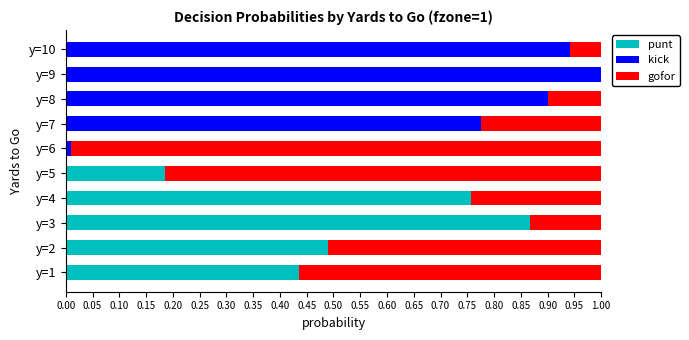

The punt series shows 0.6 at y=1. True or false?

False